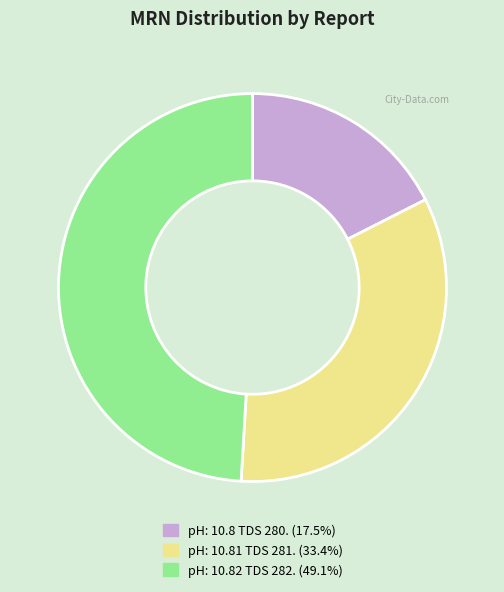

True or false: pH: 10.81 TDS 281. accounts for 27% of the total.

False